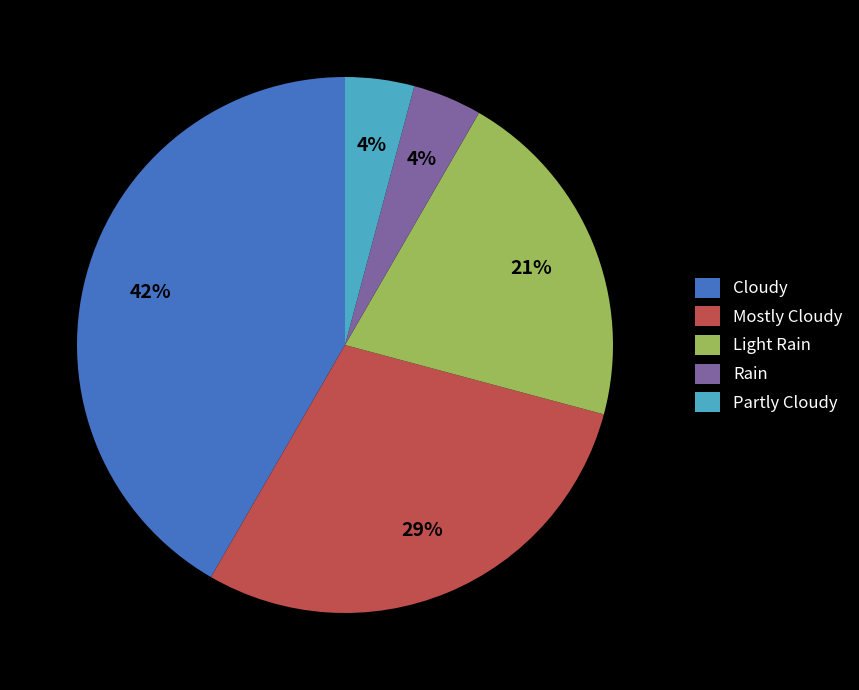

Between Mostly Cloudy and Rain, which is larger?

Mostly Cloudy